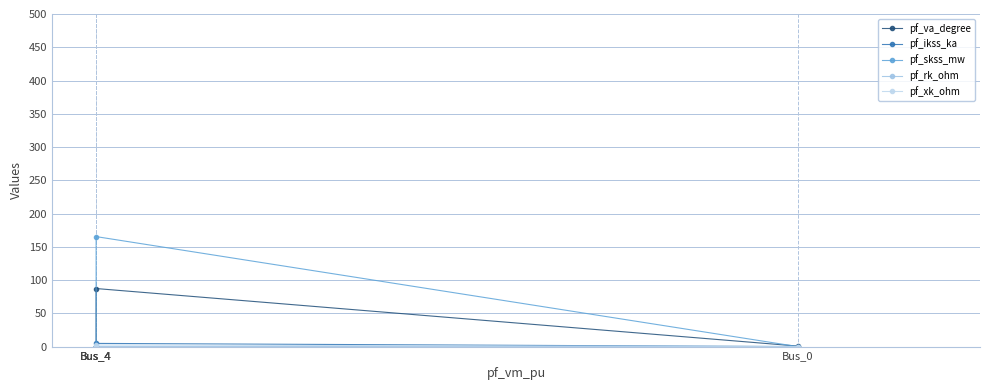

How many values in the pf_skss_mw series exceed 0?

1